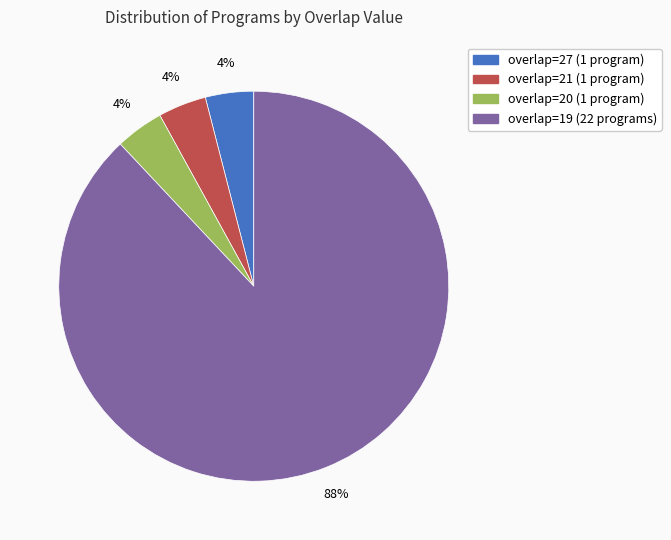

Combined, do overlap=21 (1 program) and overlap=19 (22 programs) account for over 50%?

Yes